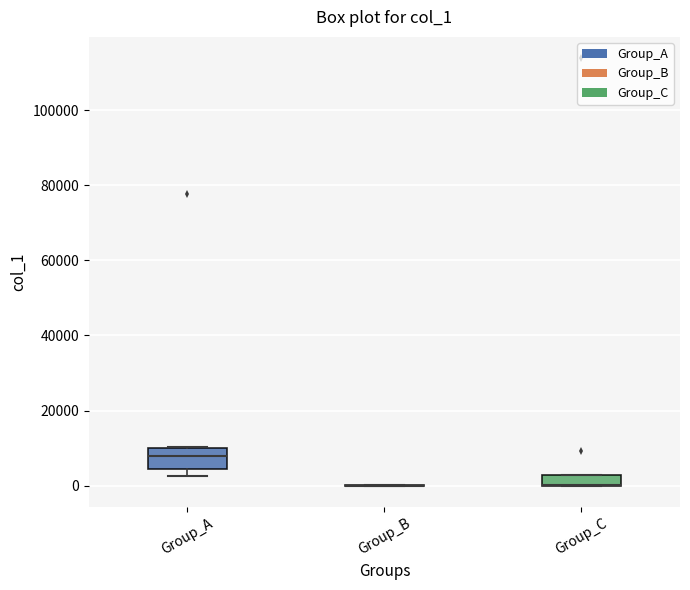

Where is the lower edge of the box for Group_A on the y-axis? The values are not printed on the chart, so give them approximately, as read against the axis.

4000